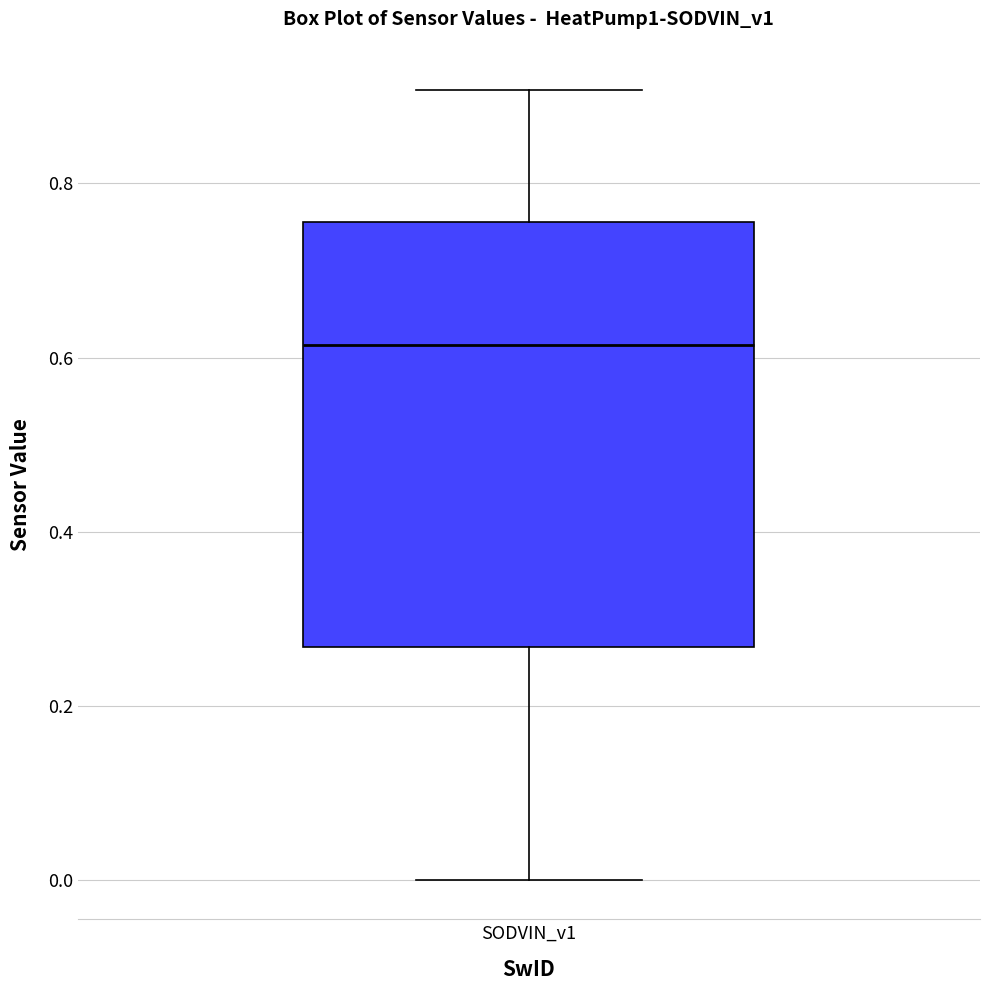

Where does the lower whisker of the box for SODVIN_v1 end on the y-axis? The values are not printed on the chart, so give them approximately, as read against the axis.

0.00